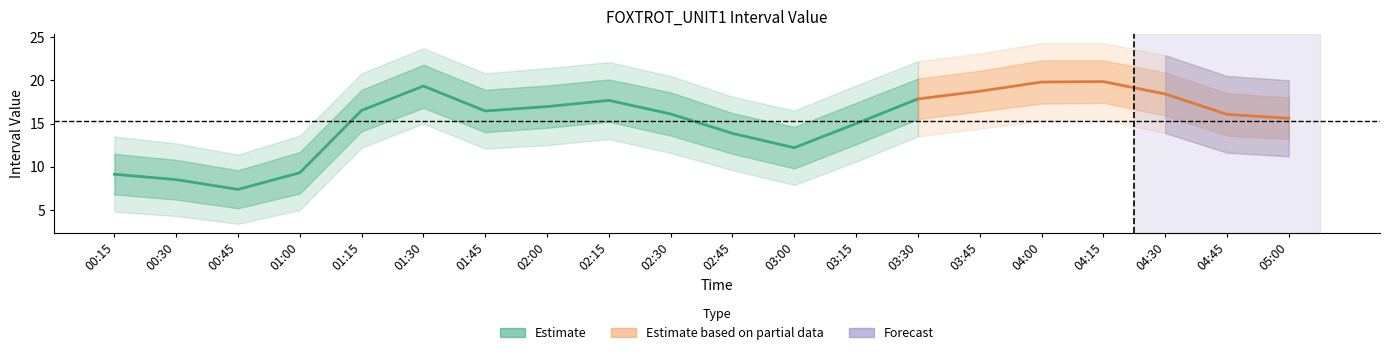

True or false: upper1 and lower1 cross at least once.

False